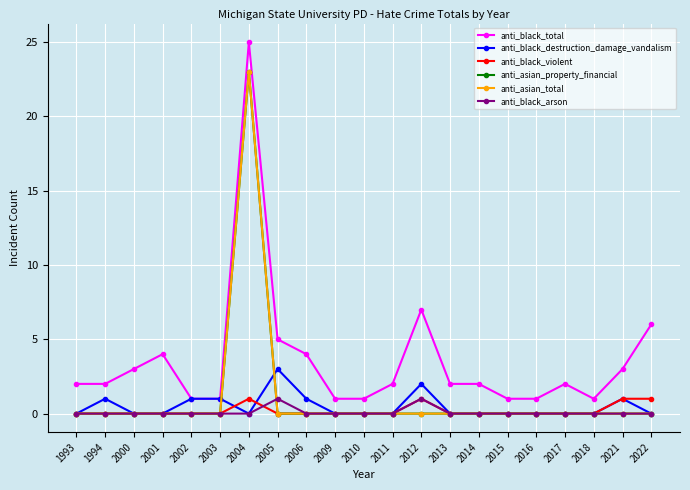

Which category has the highest value across all series?

2004